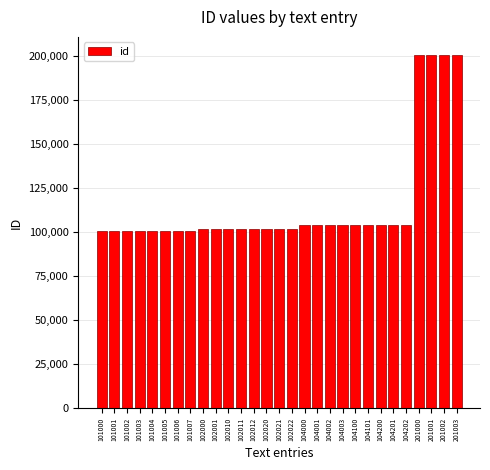

How many data points are less than 102021?

14